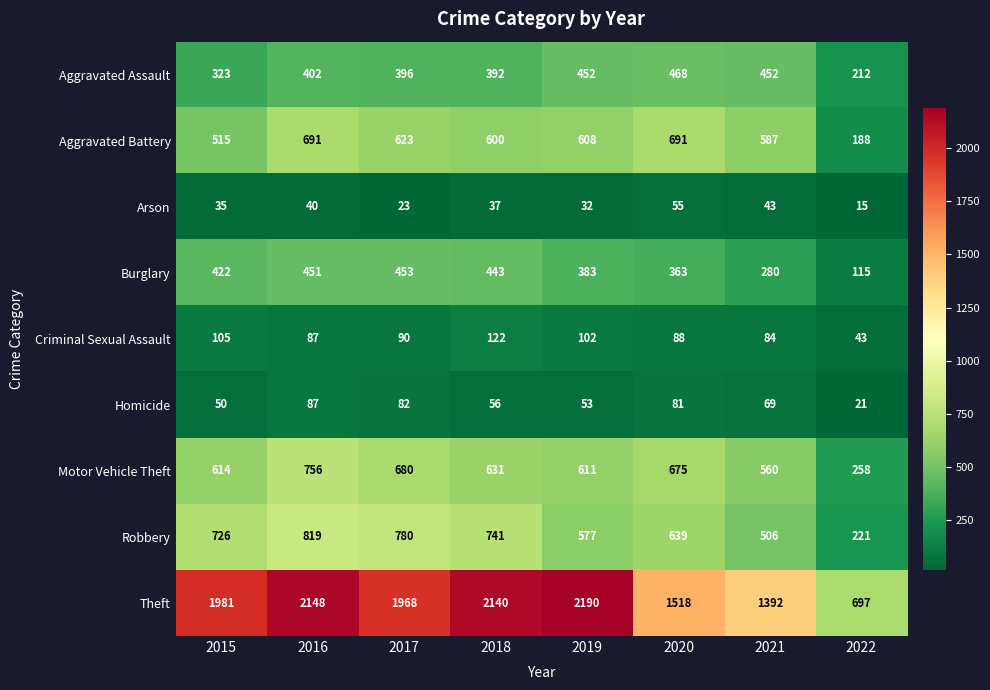

What is the difference between the highest and lowest values at 2020?

1463